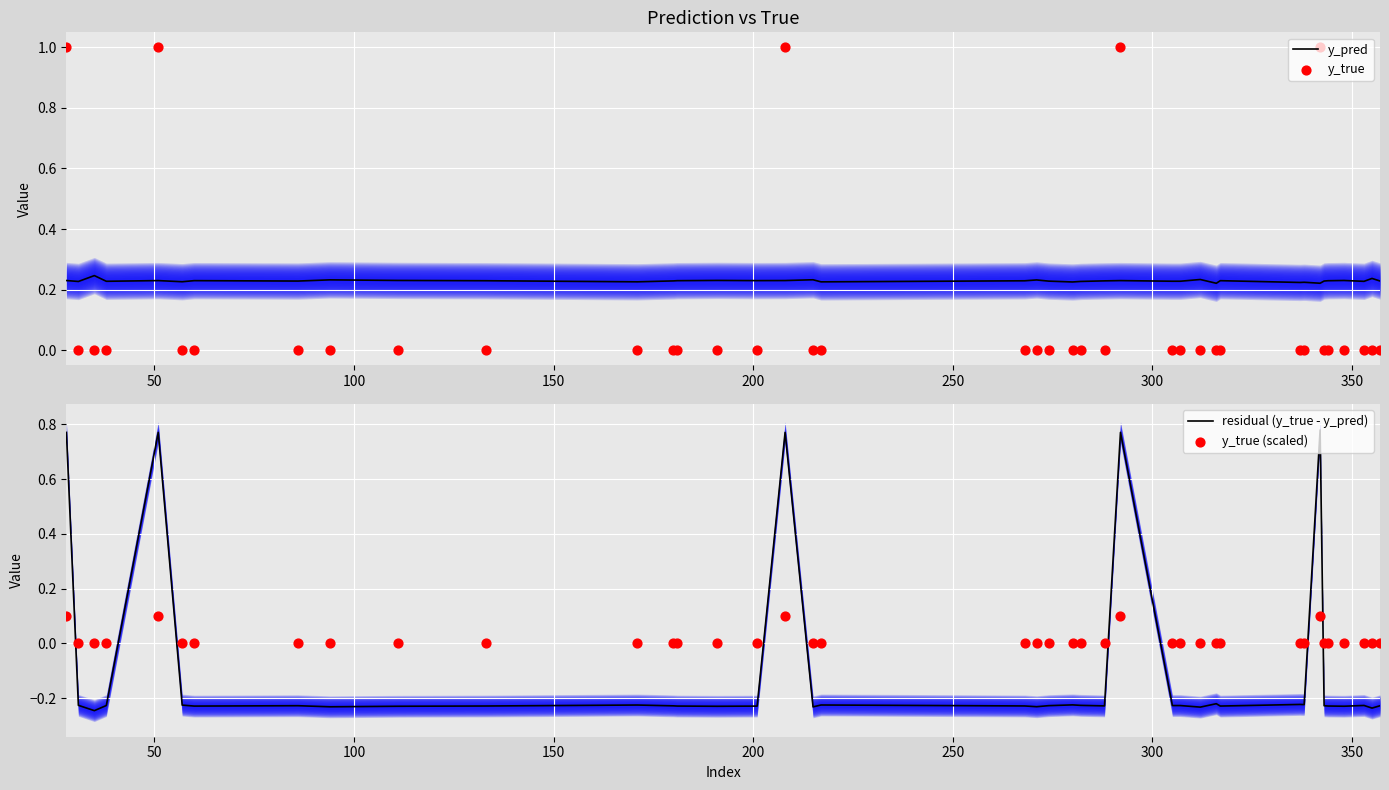

What are all the series names shown in the legend?

y_pred, y_true, residual (y_true - y_pred), y_true (scaled)